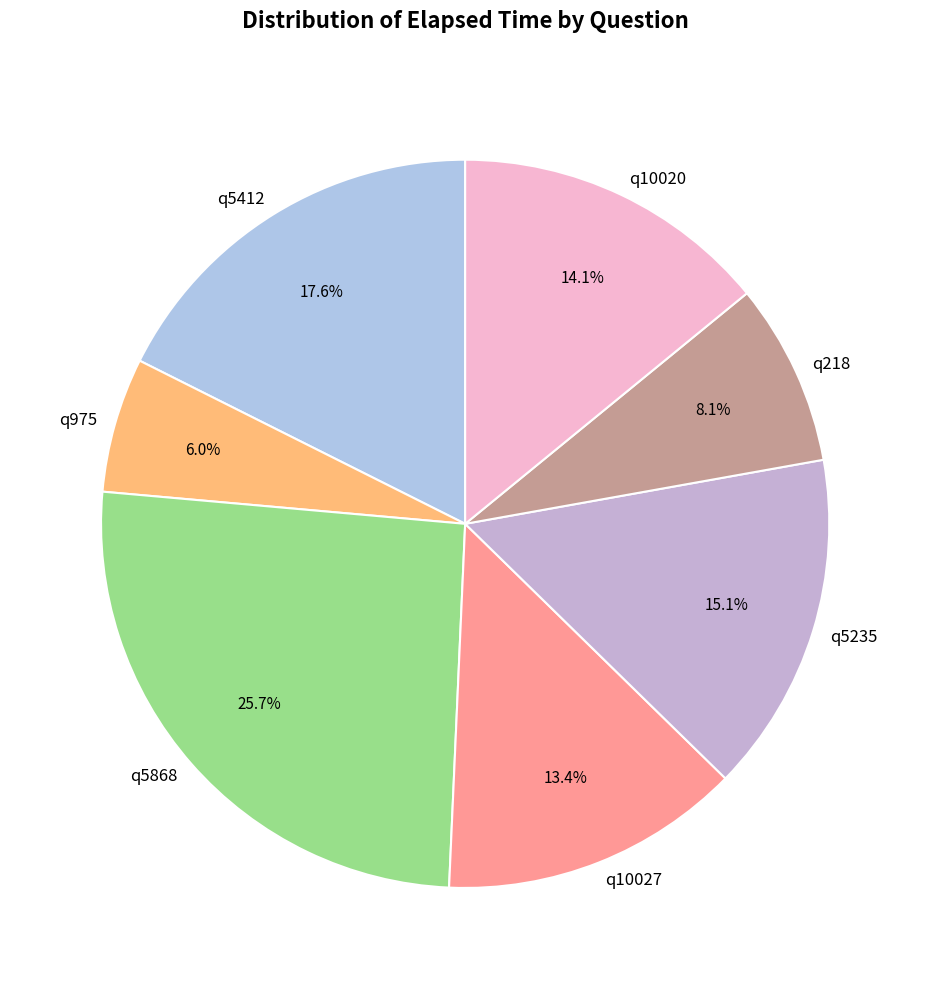

Which category has the biggest portion of the pie?

q5868